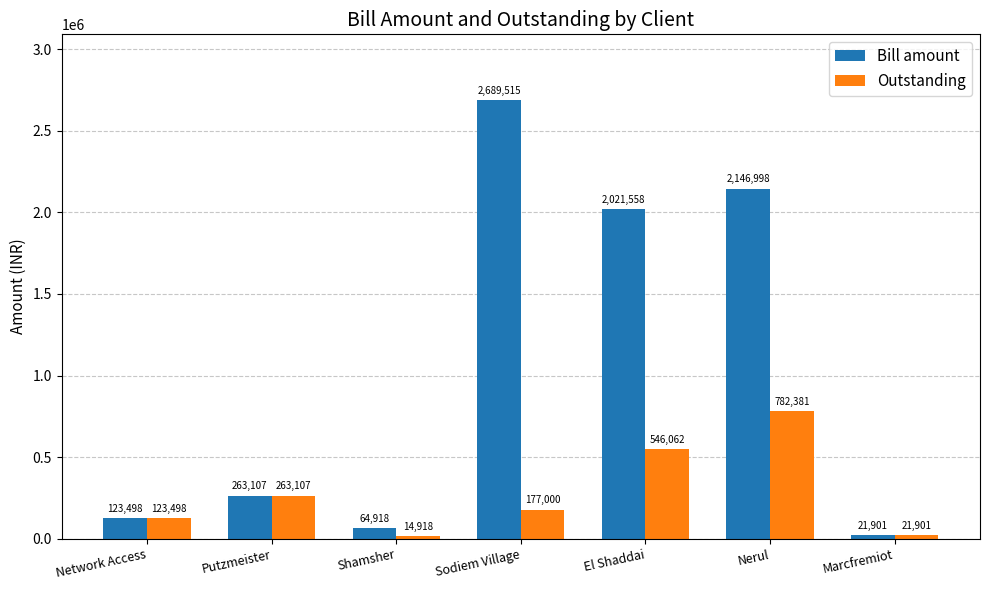

What is the value of the Outstanding bar at the 4th from the left?

177000.0